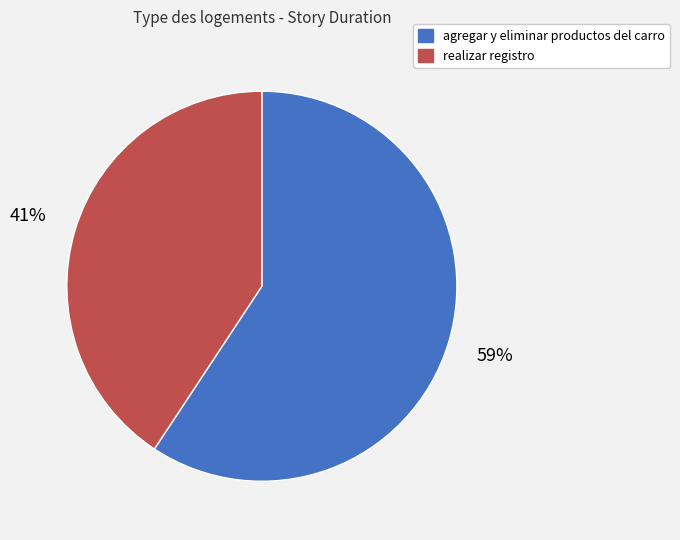

To the nearest percent, what is the average slice percentage?

50%